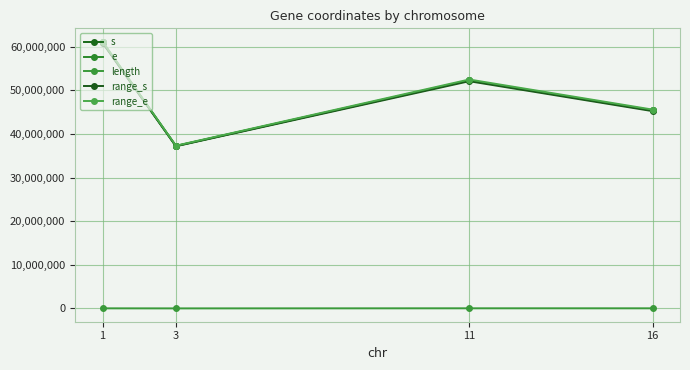

At which category does the chart reach its peak across all series?

1